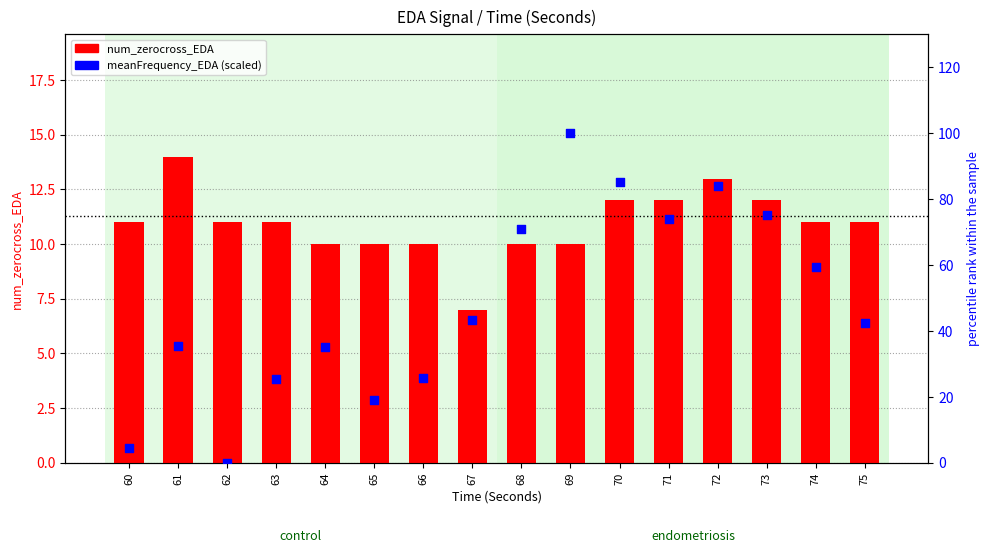

Which series reaches the maximum Y coordinate?

meanFrequency_EDA (scaled 0-100)